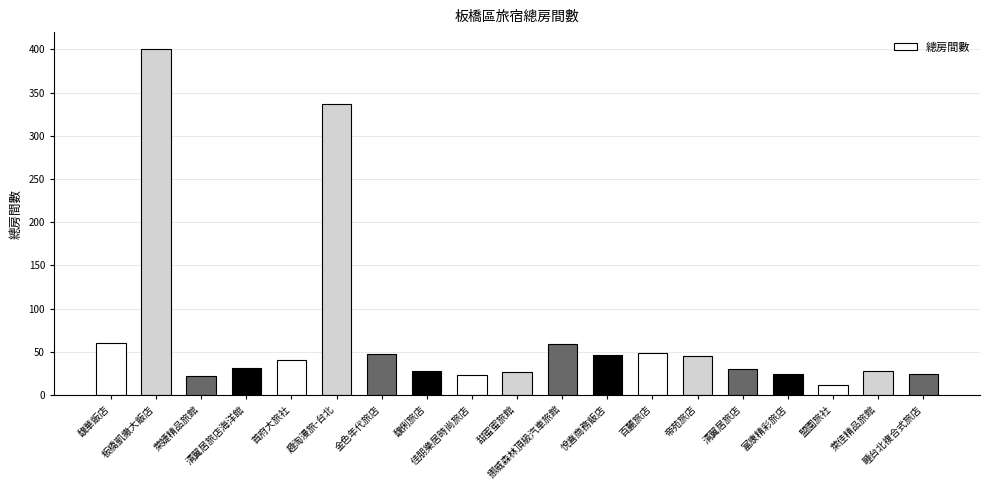

What is the difference between the maximum and minimum values?

388